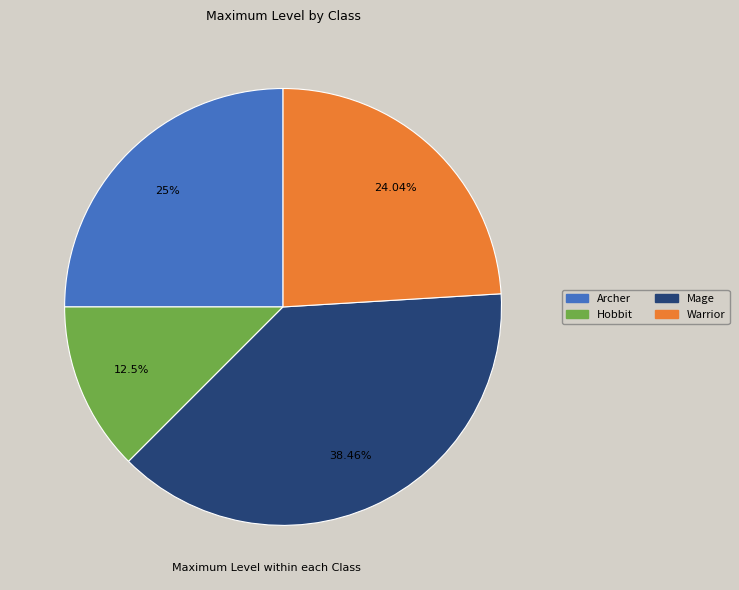

To the nearest percent, what portion does Warrior represent?

24%